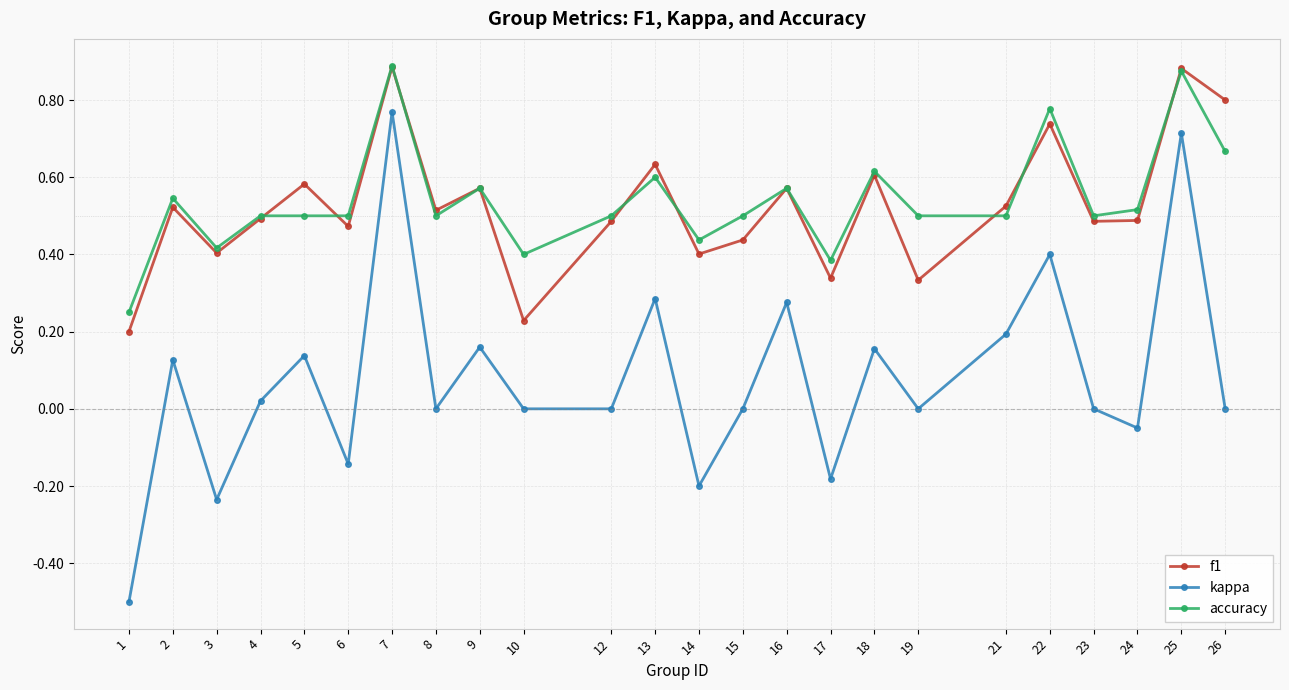

How many series are shown in this chart?

3